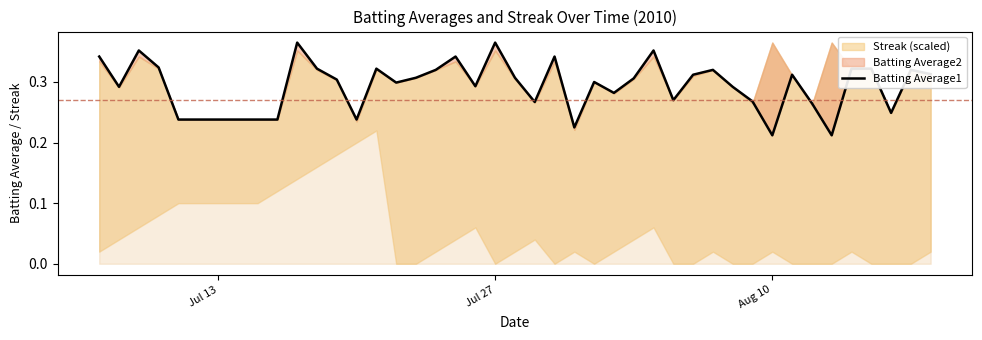

The chart shows a value of 0.5 at 29. True or false?

False